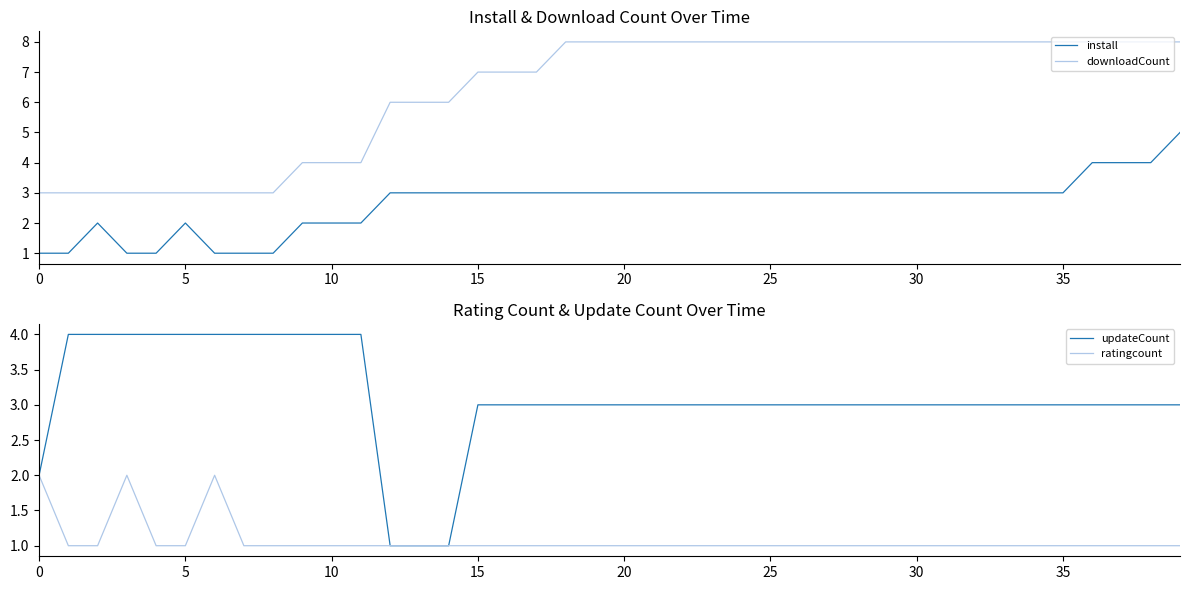

The downloadCount series shows 5 at 35. True or false?

False